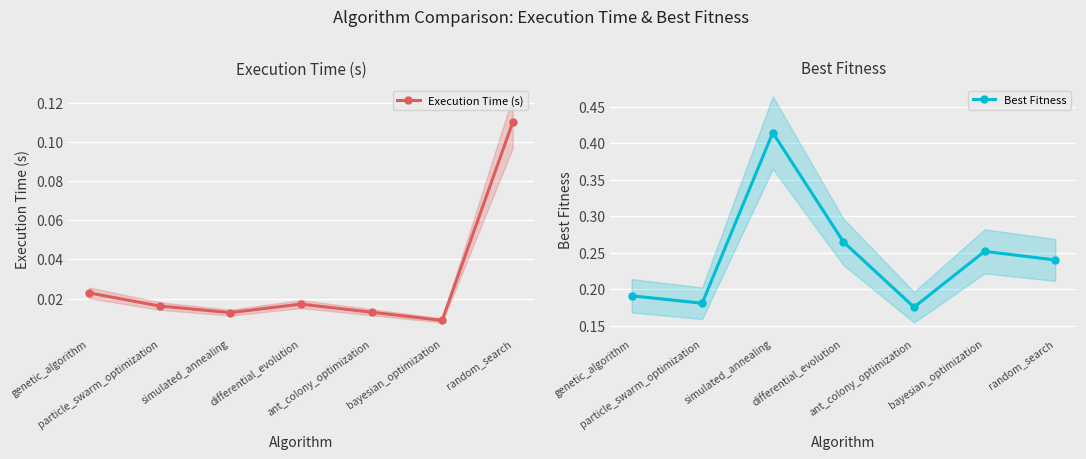

At which label is Best Fitness closest to 0?

ant_colony_optimization